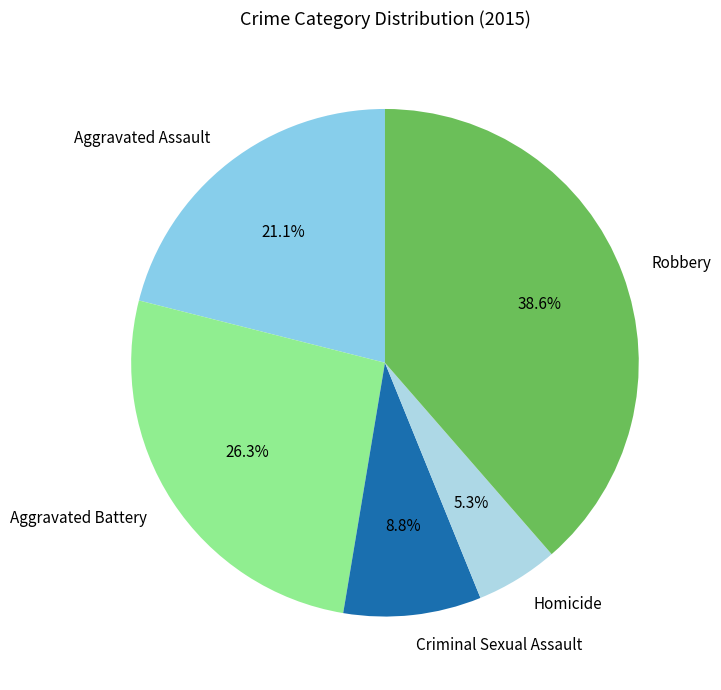

To the nearest percent, what is the difference between the largest and smallest slice percentages?

33%